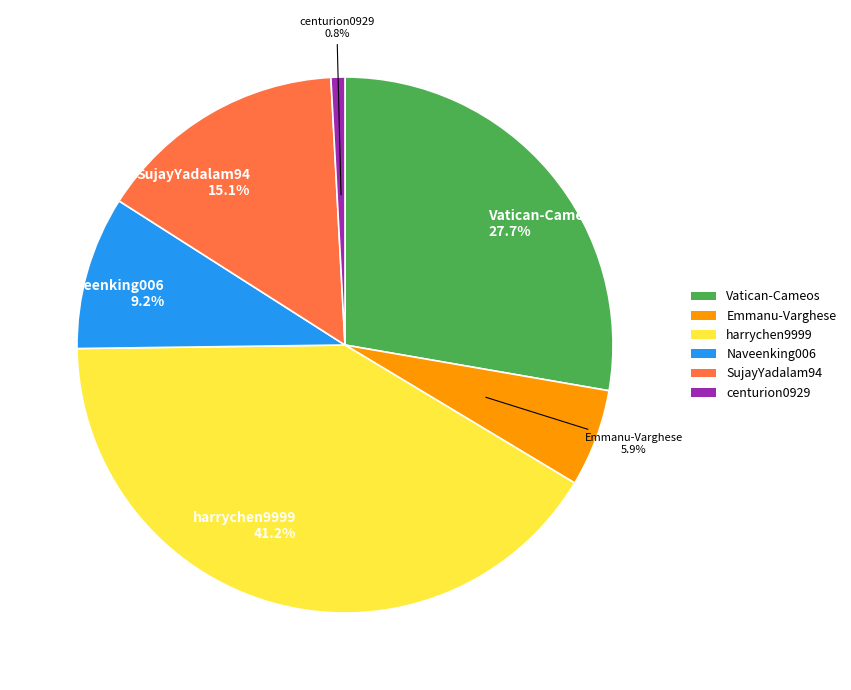

What percentage is the Emmanu-Varghese slice, to the nearest percent?

6%